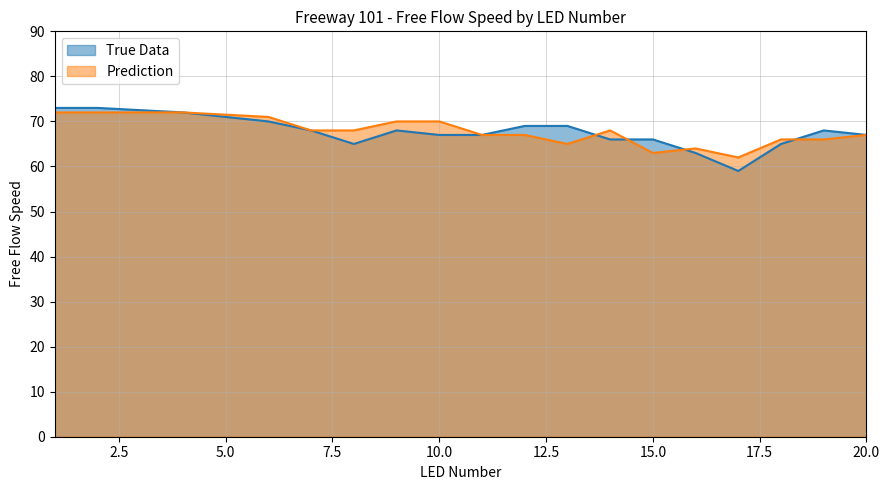

How many lines are shown in the chart?

2